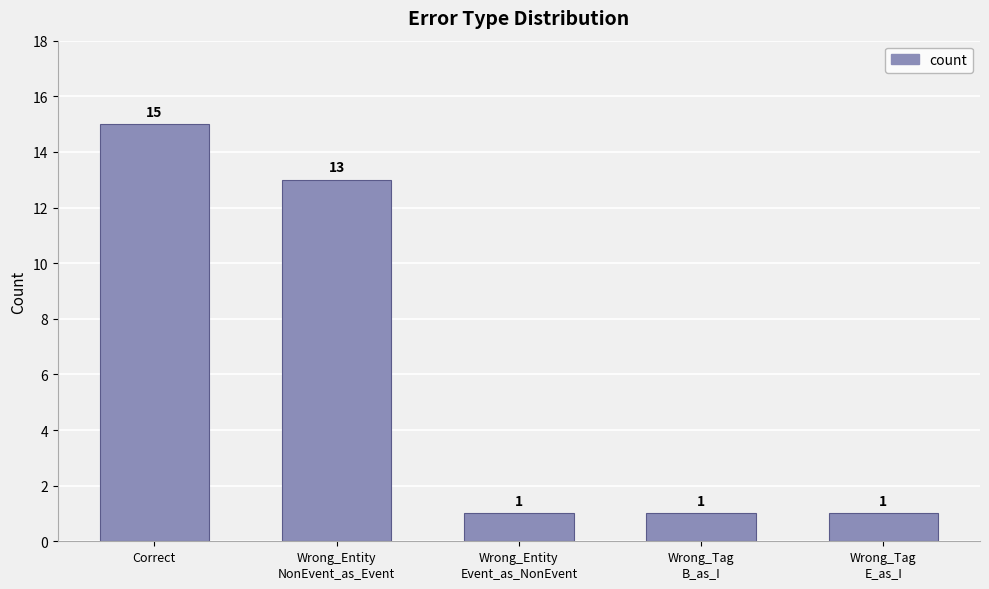

How many bars are there in total?

5